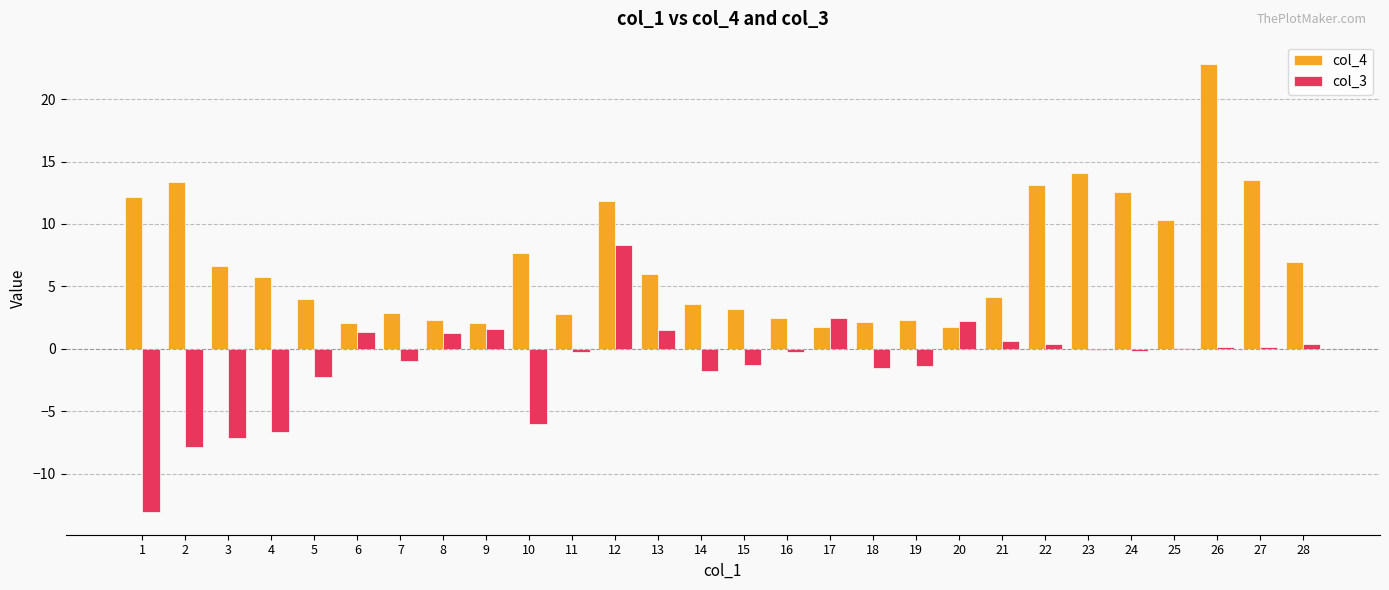

How many data points in col_4 are above 5?

14